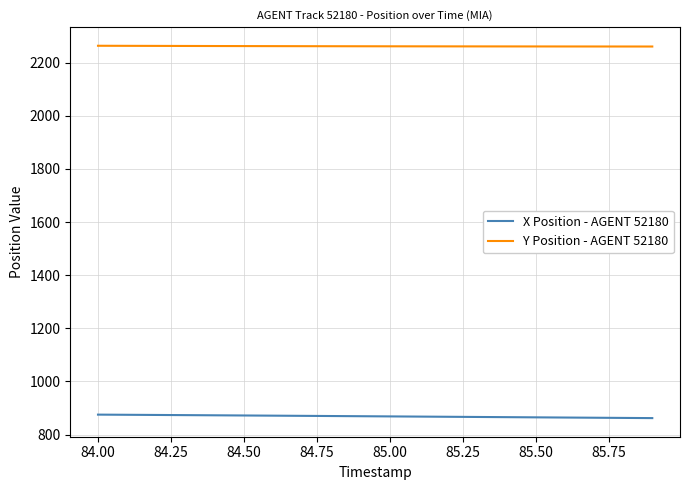

Rank the series by their maximum value, from lowest to highest.

X Position - AGENT 52180, Y Position - AGENT 52180